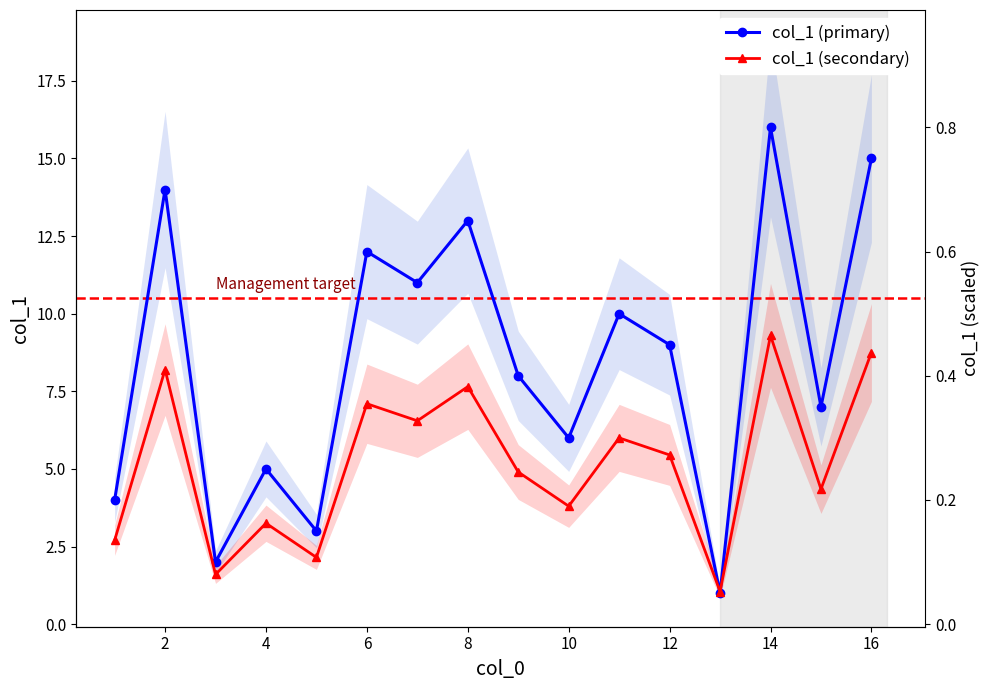

The col_1 (secondary) series shows 2.3 at 12. True or false?

False